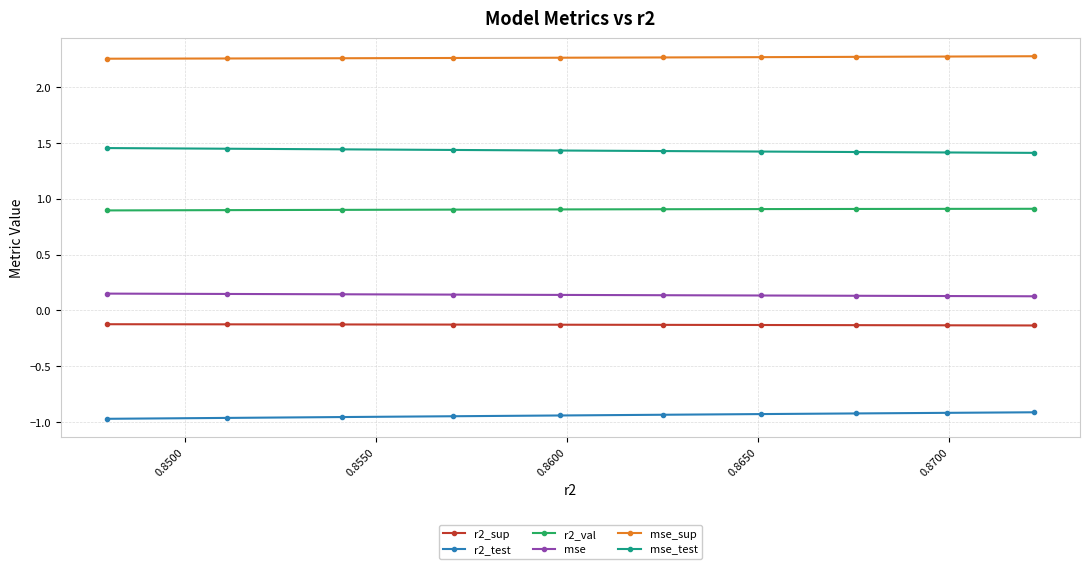

True or false: r2_test and r2_val cross at least once.

False